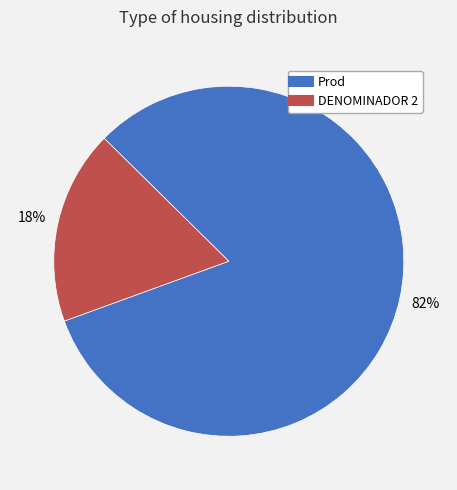

What percentage is the Prod slice, to the nearest percent?

82%